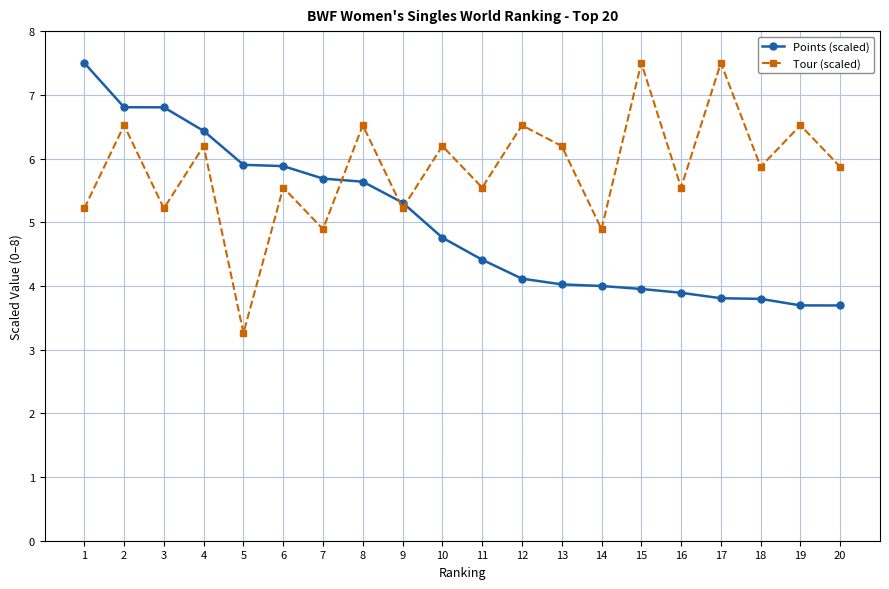

What is the difference between the highest and lowest values at 12?

2.4